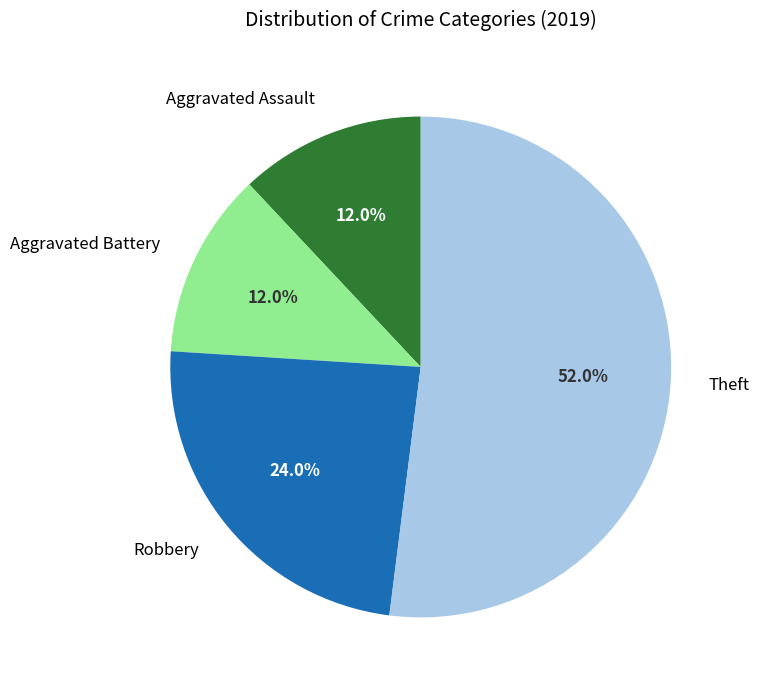

Is there a majority slice in this chart?

Yes